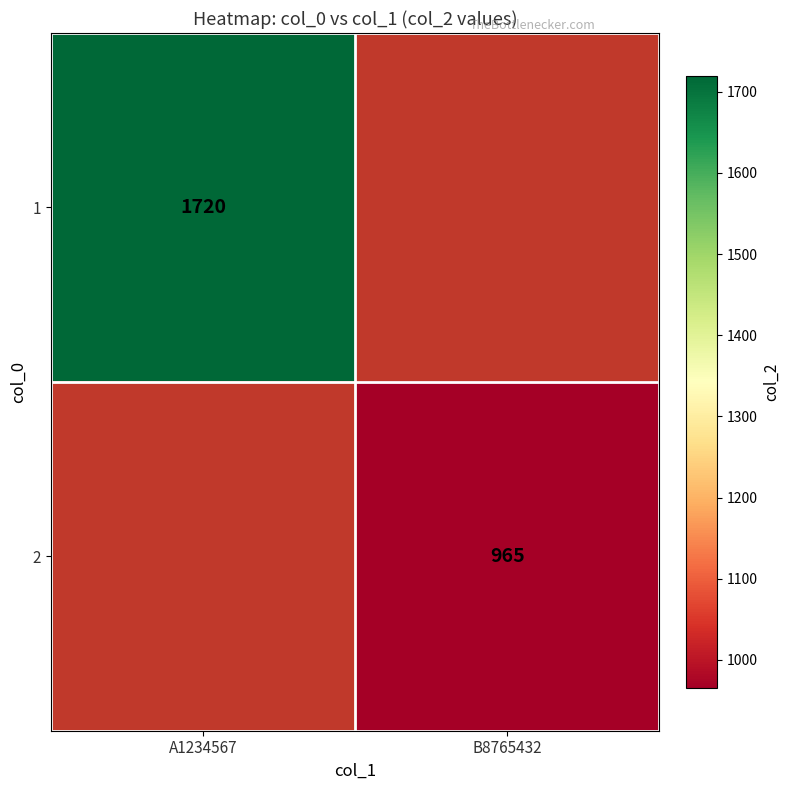

At how many categories does at least one series exceed 1674?

1